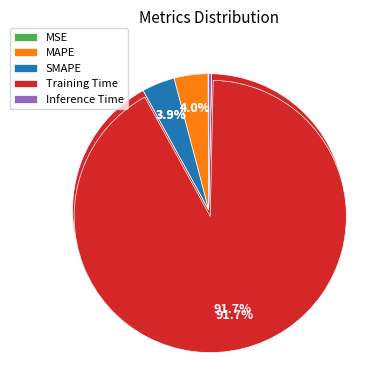

To the nearest percent, what is the average slice percentage?

20%